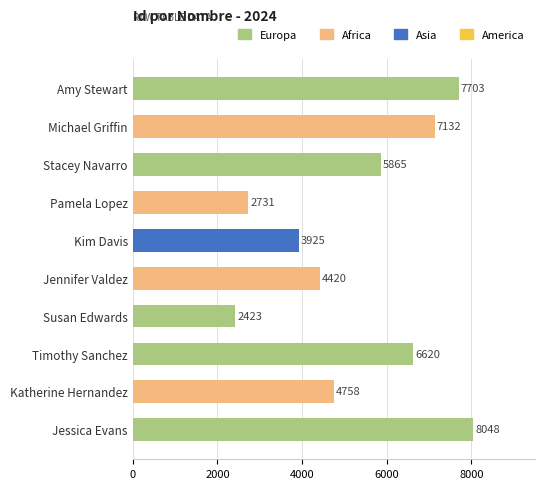

Where is the data nearest to the value 5235?

Katherine Hernandez